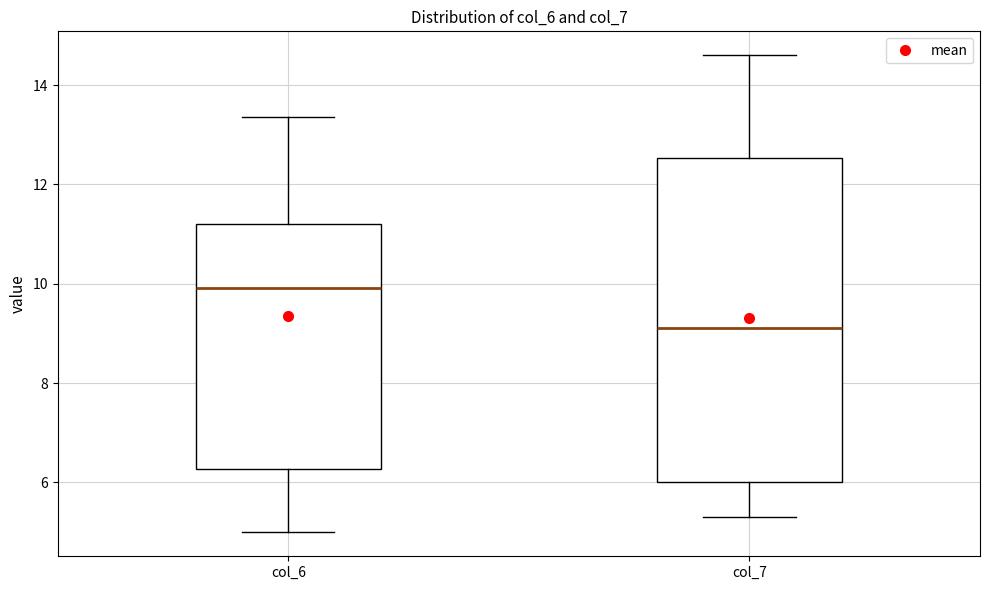

Which box is the tallest, from its lower edge to its upper edge?

col_7